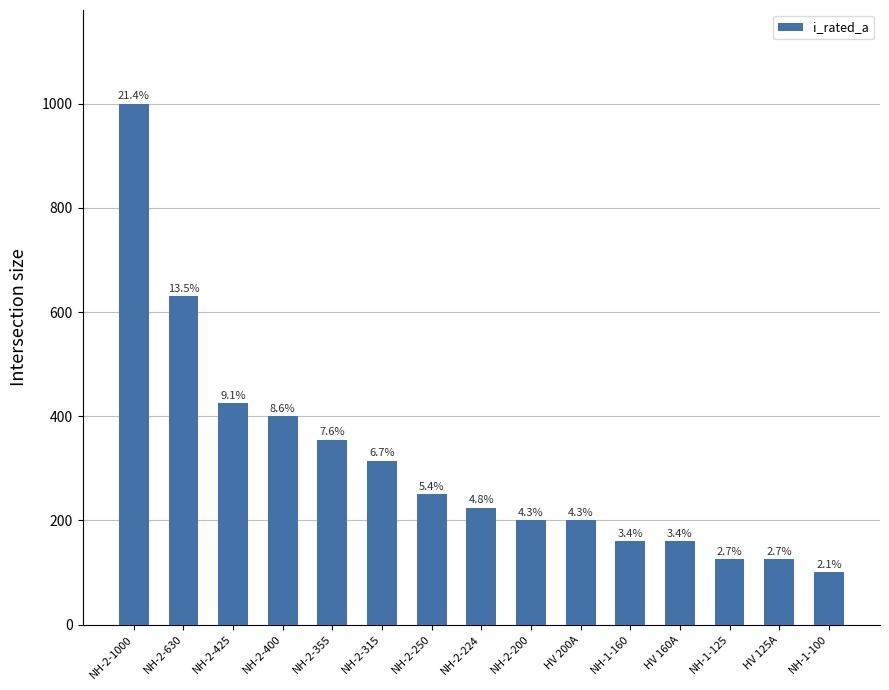

Between NH-2-1000 and NH-2-200, which is larger?

NH-2-1000